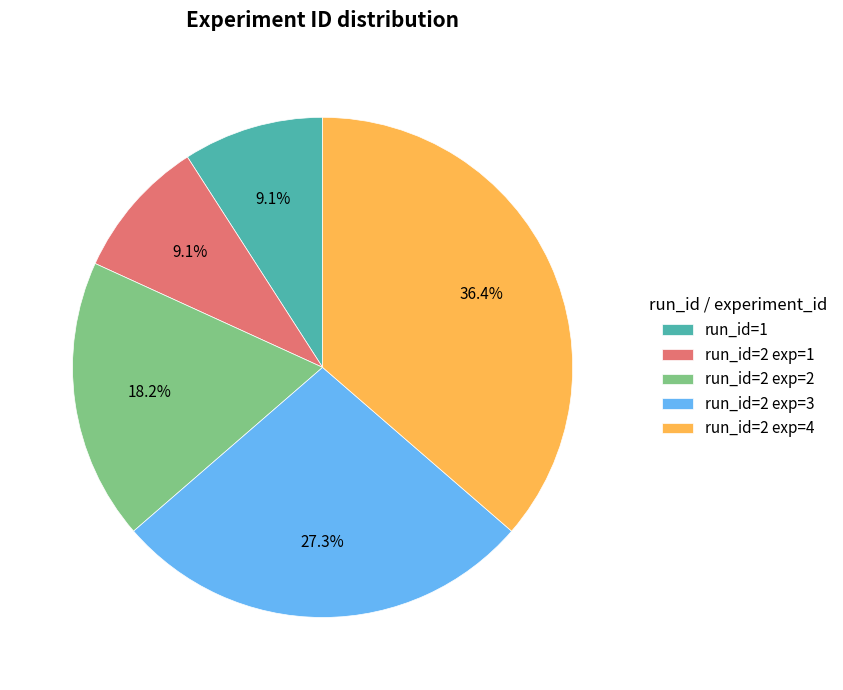

What is the ratio of the value at run_id=2 exp=4 to the value at run_id=2 exp=3?

1.3